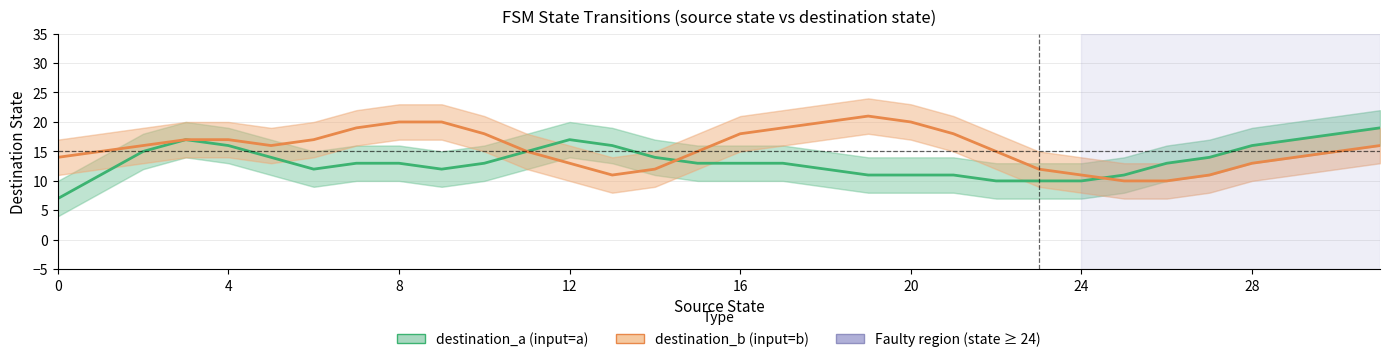

What is the sum of the destination_a (input=a) values at 14 and 19?

25